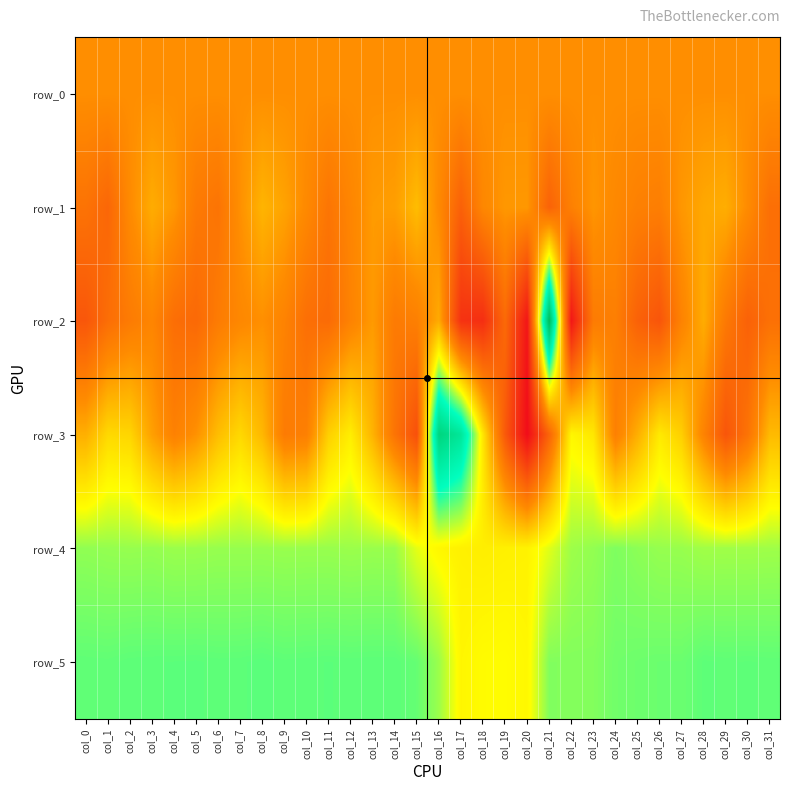

Which category has the highest value in the row_0 series?

col_31